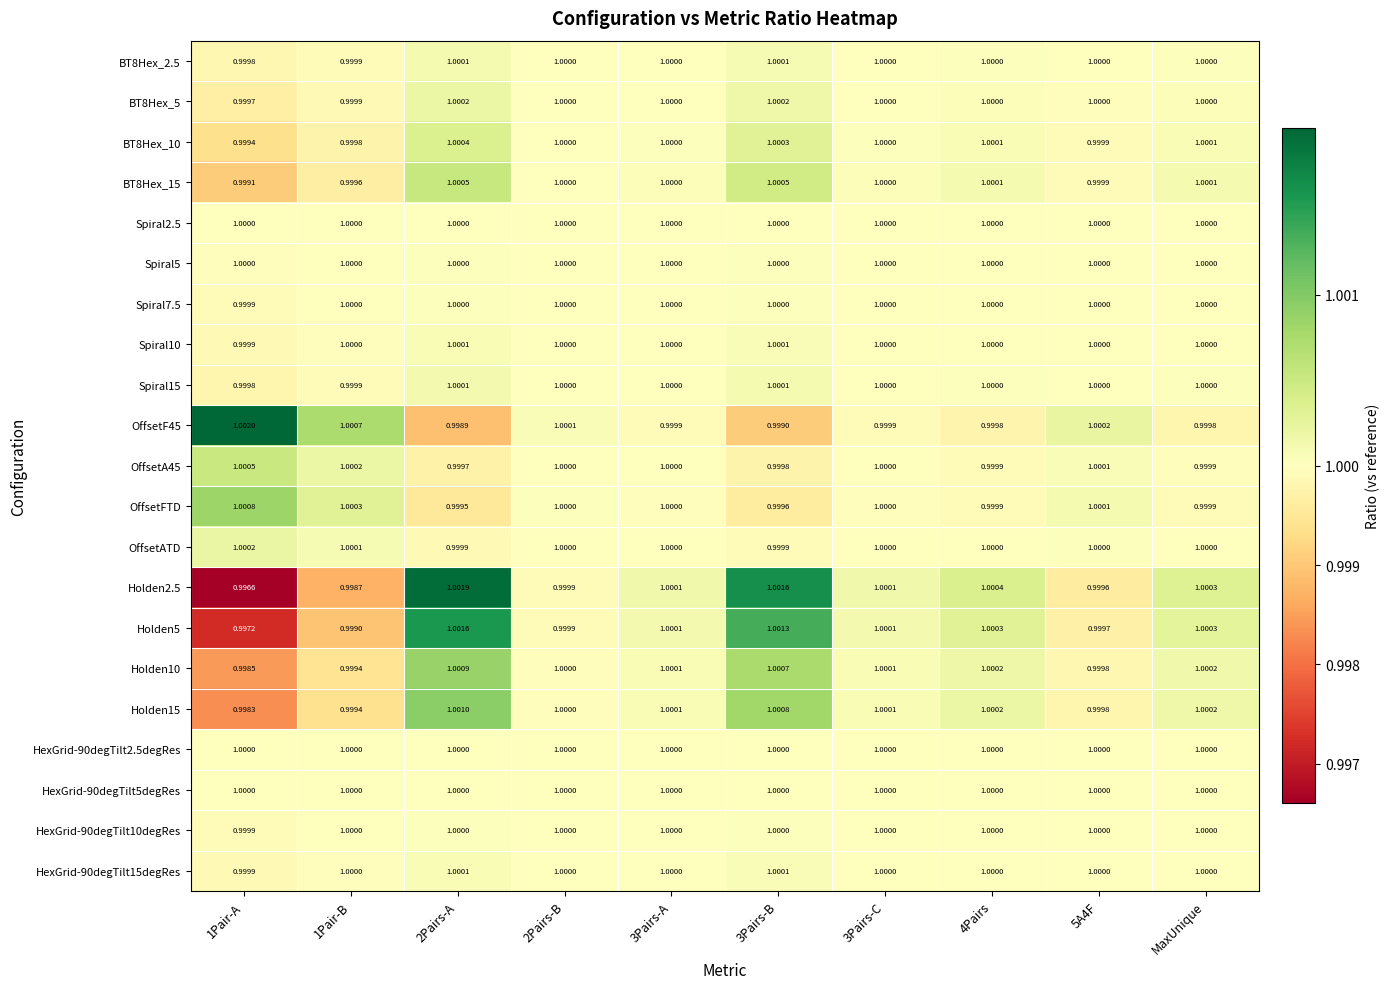

Count the number of categories in the chart.

10